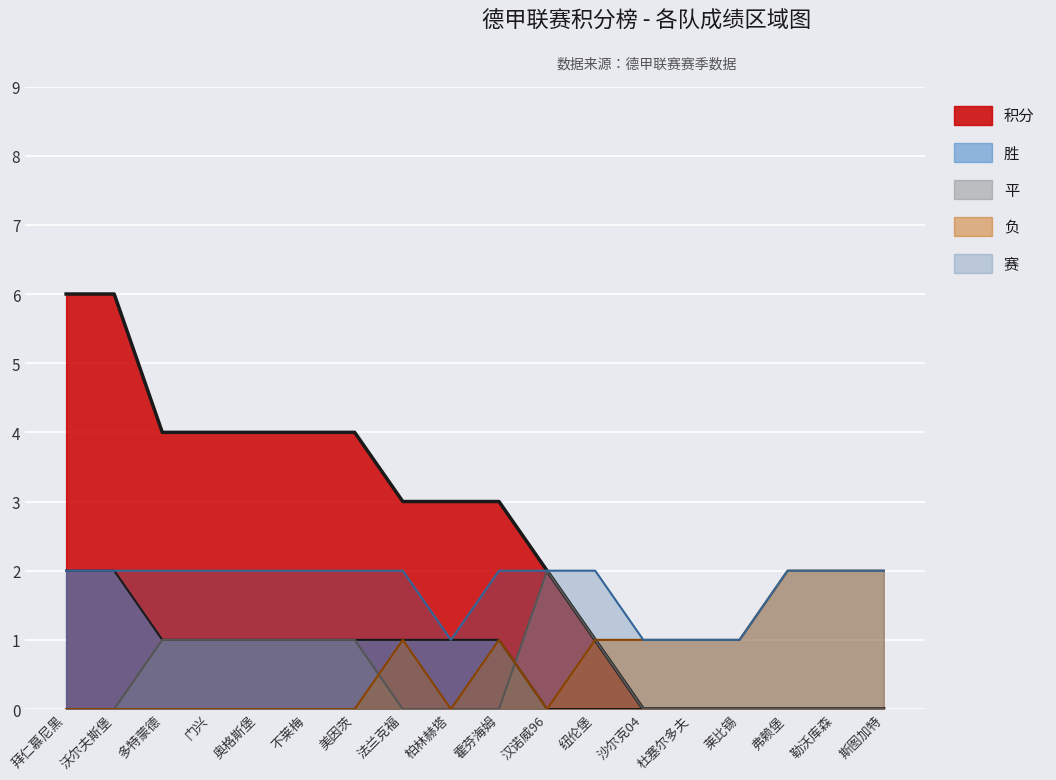

Reading right to left, extract all data points from this chart.

积分: 斯图加特=0	勒沃库森=0	弗赖堡=0	莱比锡=0	杜塞尔多夫=0	沙尔克04=0	纽伦堡=1	汉诺威96=2	霍芬海姆=3	柏林赫塔=3	法兰克福=3	美因茨=4	不莱梅=4	奥格斯堡=4	门兴=4	多特蒙德=4	沃尔夫斯堡=6	拜仁慕尼黑=6
胜: 斯图加特=0	勒沃库森=0	弗赖堡=0	莱比锡=0	杜塞尔多夫=0	沙尔克04=0	纽伦堡=0	汉诺威96=0	霍芬海姆=1	柏林赫塔=1	法兰克福=1	美因茨=1	不莱梅=1	奥格斯堡=1	门兴=1	多特蒙德=1	沃尔夫斯堡=2	拜仁慕尼黑=2
平: 斯图加特=0	勒沃库森=0	弗赖堡=0	莱比锡=0	杜塞尔多夫=0	沙尔克04=0	纽伦堡=1	汉诺威96=2	霍芬海姆=0	柏林赫塔=0	法兰克福=0	美因茨=1	不莱梅=1	奥格斯堡=1	门兴=1	多特蒙德=1	沃尔夫斯堡=0	拜仁慕尼黑=0
负: 斯图加特=2	勒沃库森=2	弗赖堡=2	莱比锡=1	杜塞尔多夫=1	沙尔克04=1	纽伦堡=1	汉诺威96=0	霍芬海姆=1	柏林赫塔=0	法兰克福=1	美因茨=0	不莱梅=0	奥格斯堡=0	门兴=0	多特蒙德=0	沃尔夫斯堡=0	拜仁慕尼黑=0
赛: 斯图加特=2	勒沃库森=2	弗赖堡=2	莱比锡=1	杜塞尔多夫=1	沙尔克04=1	纽伦堡=2	汉诺威96=2	霍芬海姆=2	柏林赫塔=1	法兰克福=2	美因茨=2	不莱梅=2	奥格斯堡=2	门兴=2	多特蒙德=2	沃尔夫斯堡=2	拜仁慕尼黑=2